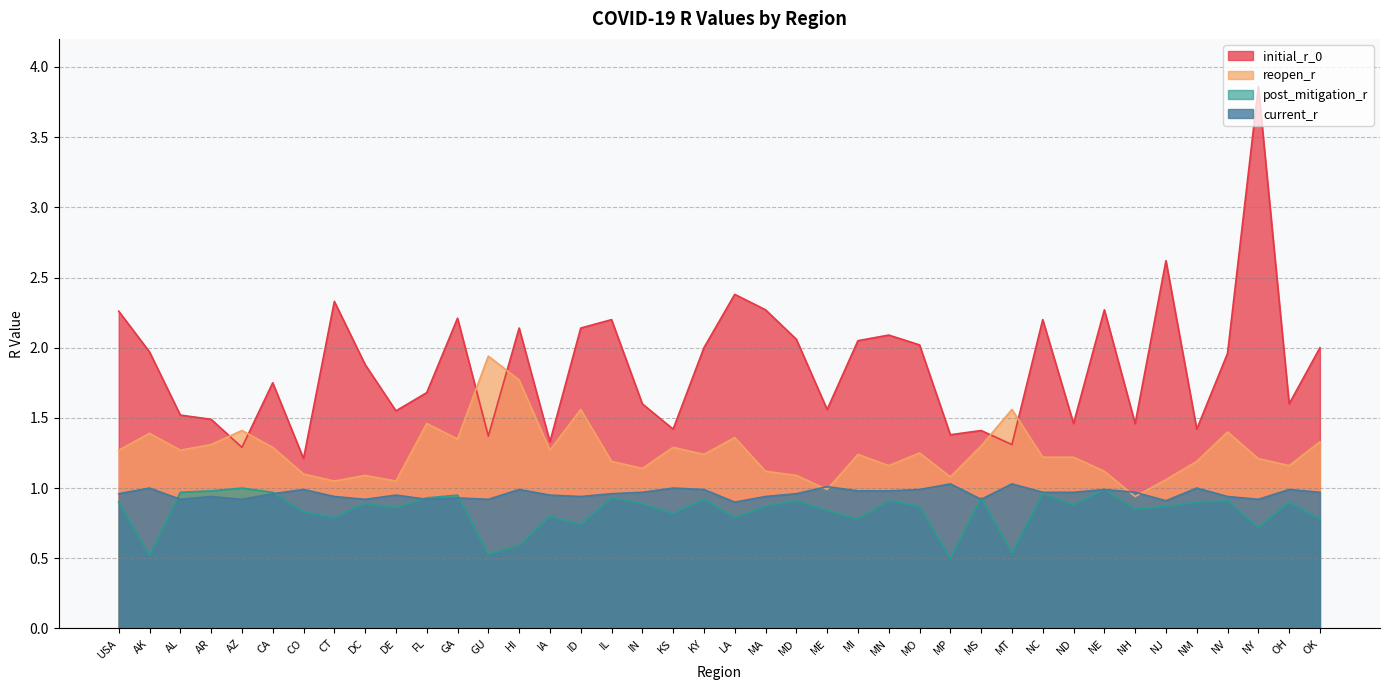

Reading left to right, list all the values displayed in this chart.

initial_r_0: 2.3	2.0	1.5	1.5	1.3	1.8	1.2	2.3	1.9	1.6	1.7	2.2	1.4	2.1	1.3	2.1	2.2	1.6	1.4	2.0	2.4	2.3	2.1	1.6	2.0	2.1	2.0	1.4	1.4	1.3	2.2	1.5	2.3	1.5	2.6	1.4	2.0	3.9	1.6	2.0
reopen_r: 1.3	1.4	1.3	1.3	1.4	1.3	1.1	1.1	1.1	1.1	1.5	1.4	1.9	1.8	1.3	1.6	1.2	1.1	1.3	1.2	1.4	1.1	1.1	1.0	1.2	1.2	1.2	1.1	1.3	1.6	1.2	1.2	1.1	0.9	1.1	1.2	1.4	1.2	1.2	1.3
post_mitigation_r: 0.9	0.5	1.0	1.0	1.0	1.0	0.8	0.8	0.9	0.9	0.9	0.9	0.5	0.6	0.8	0.7	0.9	0.9	0.8	0.9	0.8	0.9	0.9	0.8	0.8	0.9	0.9	0.5	0.9	0.5	1.0	0.9	1.0	0.8	0.9	0.9	0.9	0.7	0.9	0.8
current_r: 1.0	1.0	0.9	0.9	0.9	1.0	1.0	0.9	0.9	0.9	0.9	0.9	0.9	1.0	0.9	0.9	1.0	1.0	1.0	1.0	0.9	0.9	1.0	1.0	1.0	1.0	1.0	1.0	0.9	1.0	1.0	1.0	1.0	1.0	0.9	1.0	0.9	0.9	1.0	1.0